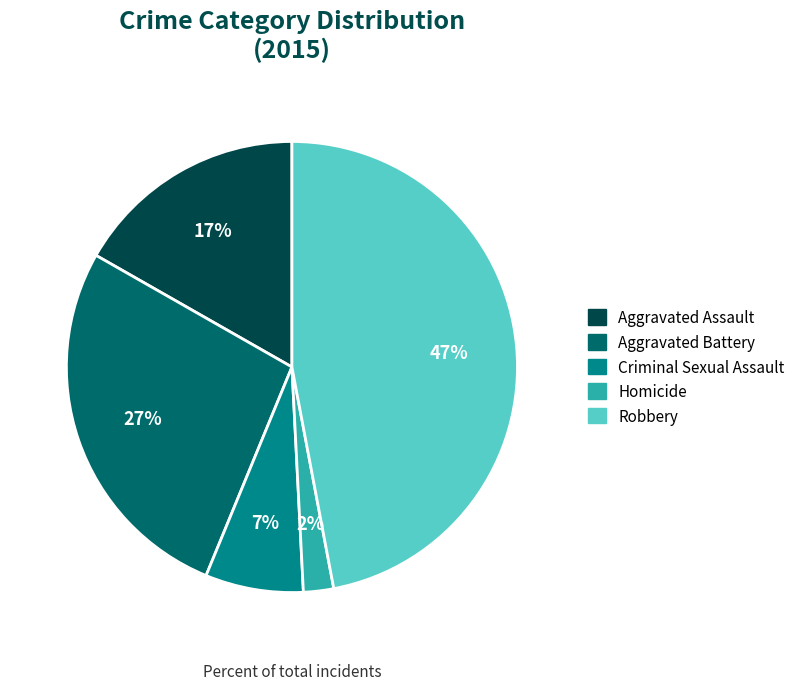

Combined, do Aggravated Assault and Robbery account for over 50%?

Yes